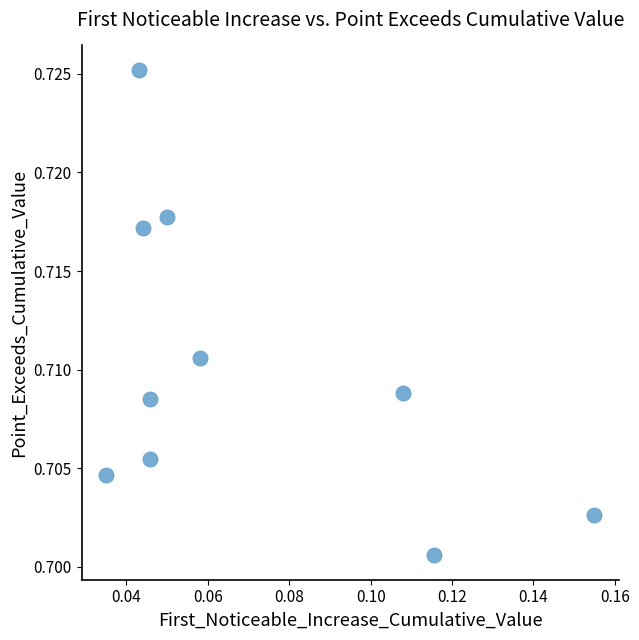

Count the number of points in this scatter plot.

10